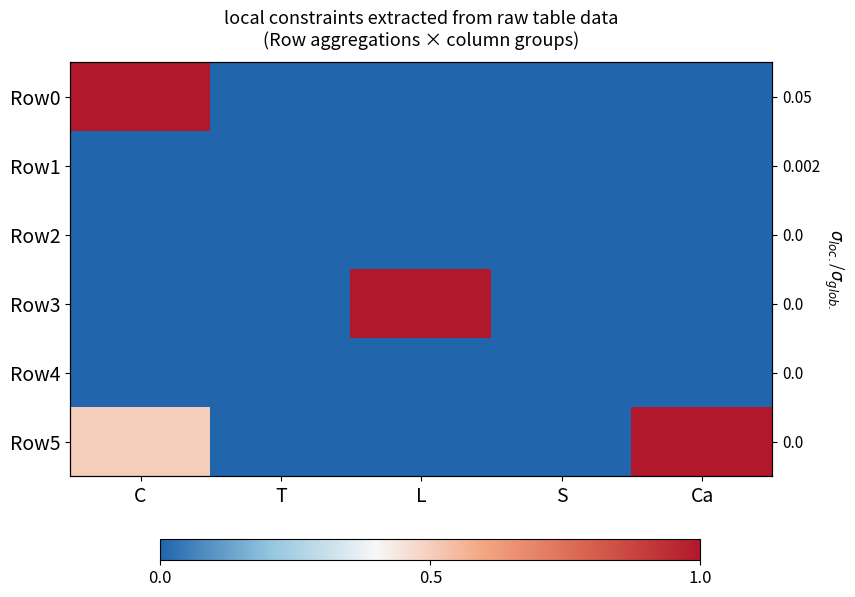

What is the maximum value shown in the chart?

1.0